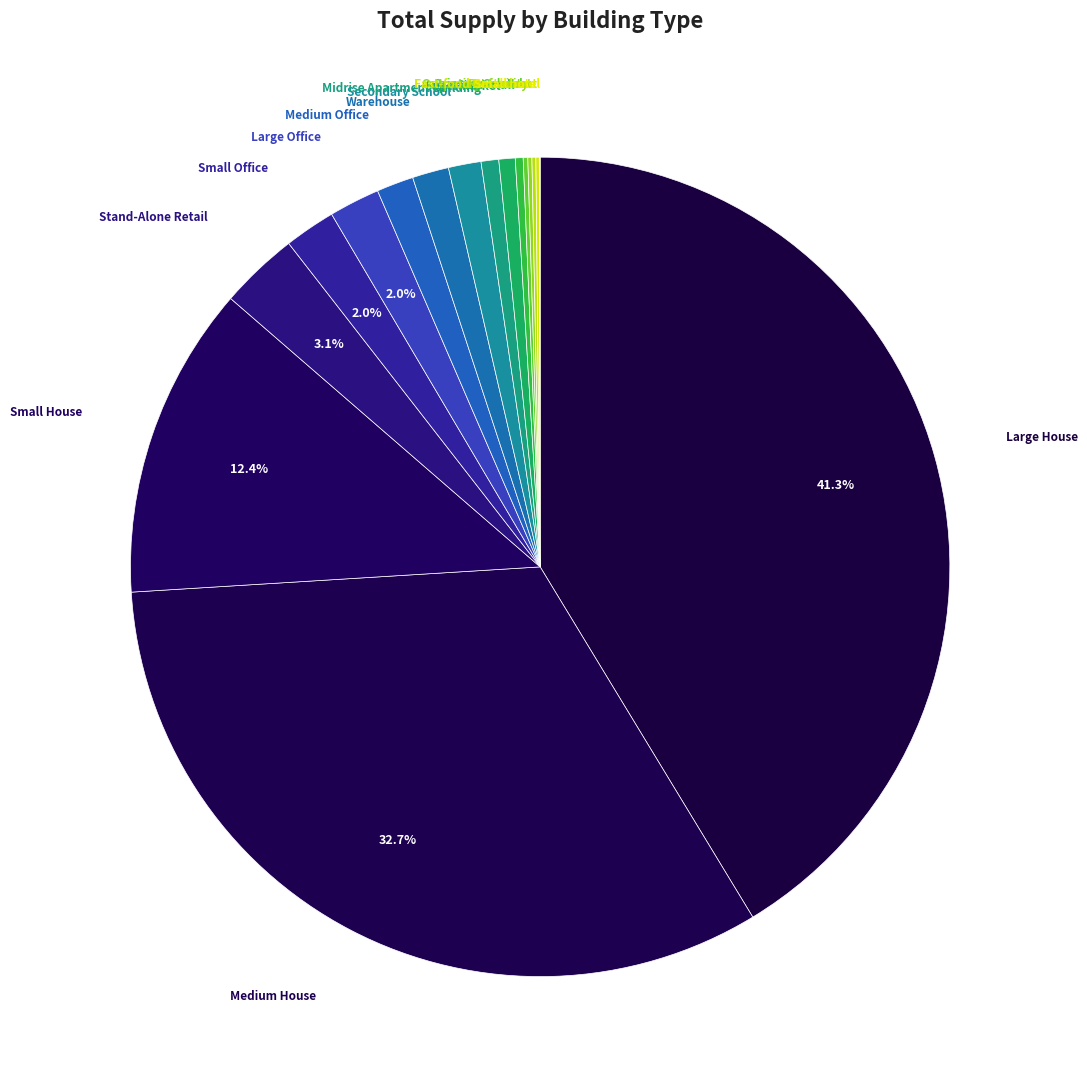

To the nearest percent, what is the average slice percentage?

6%